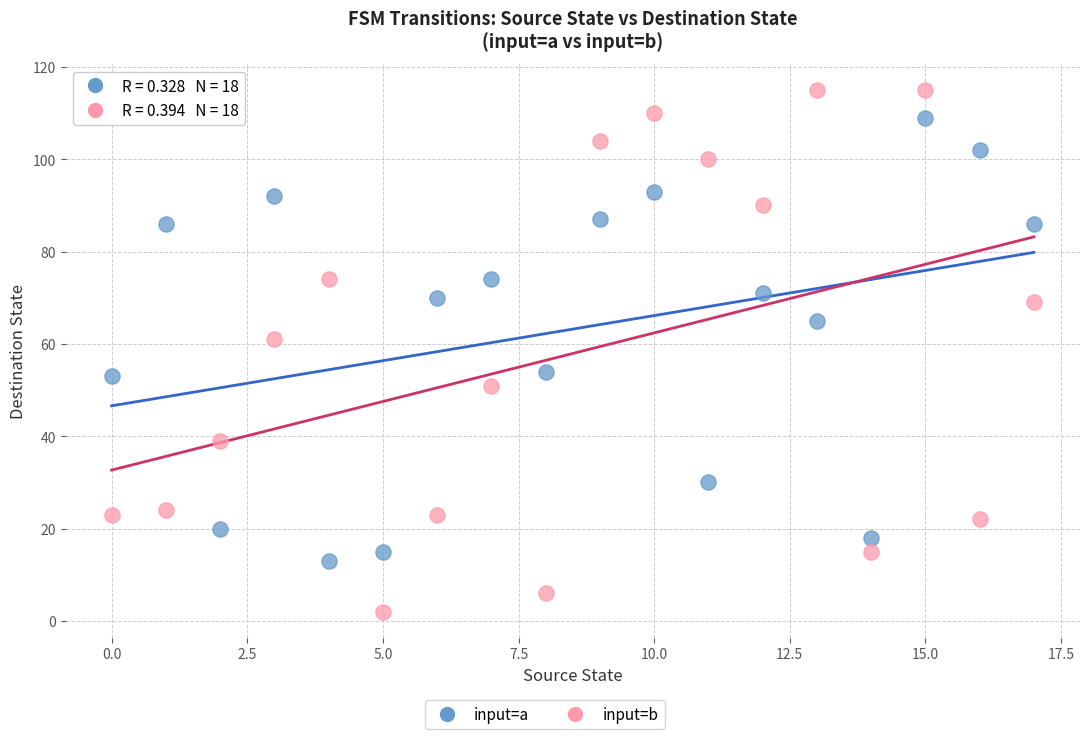

Across all data points, what is the range of Y values (max minus min)?

113